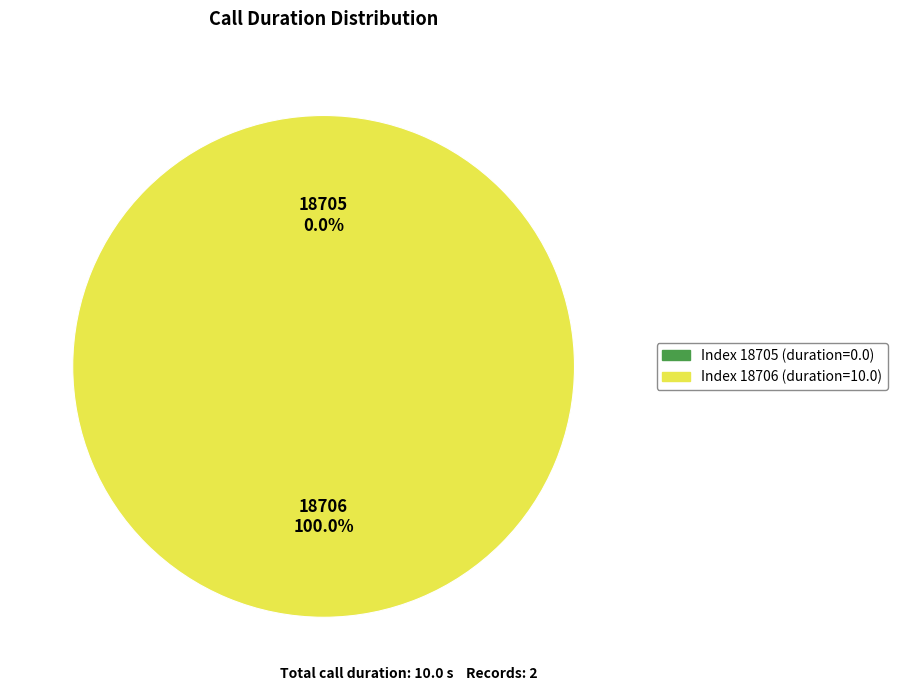

The 18706 slice represents 100% of the pie. True or false?

True